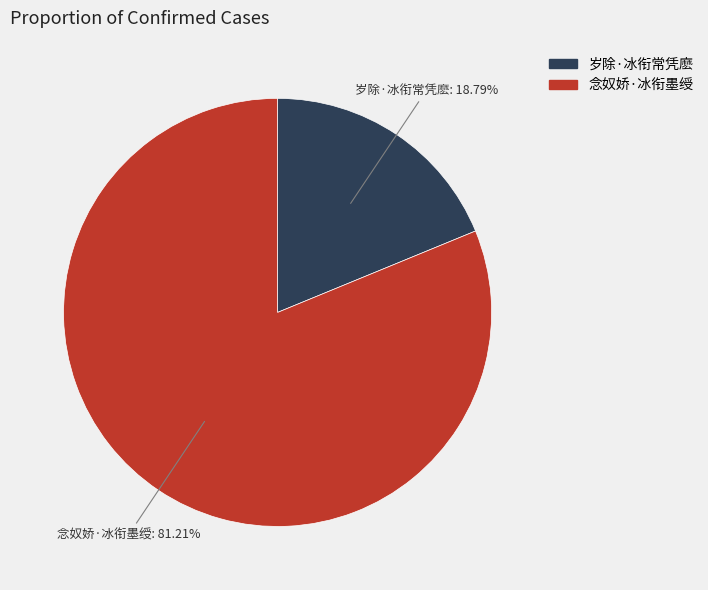

To the nearest percent, what is the combined percentage of 念奴娇·冰衔墨绶 and 岁除·冰衔常凭麽?

100%